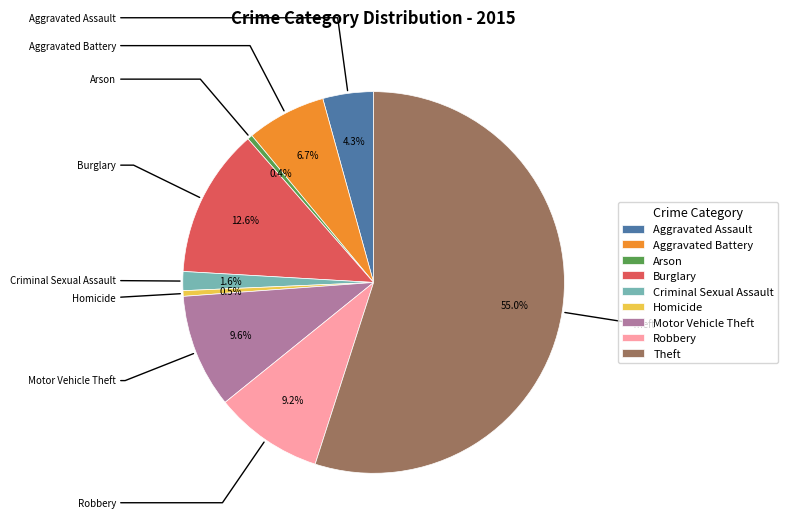

Which slice is the smallest?

Arson